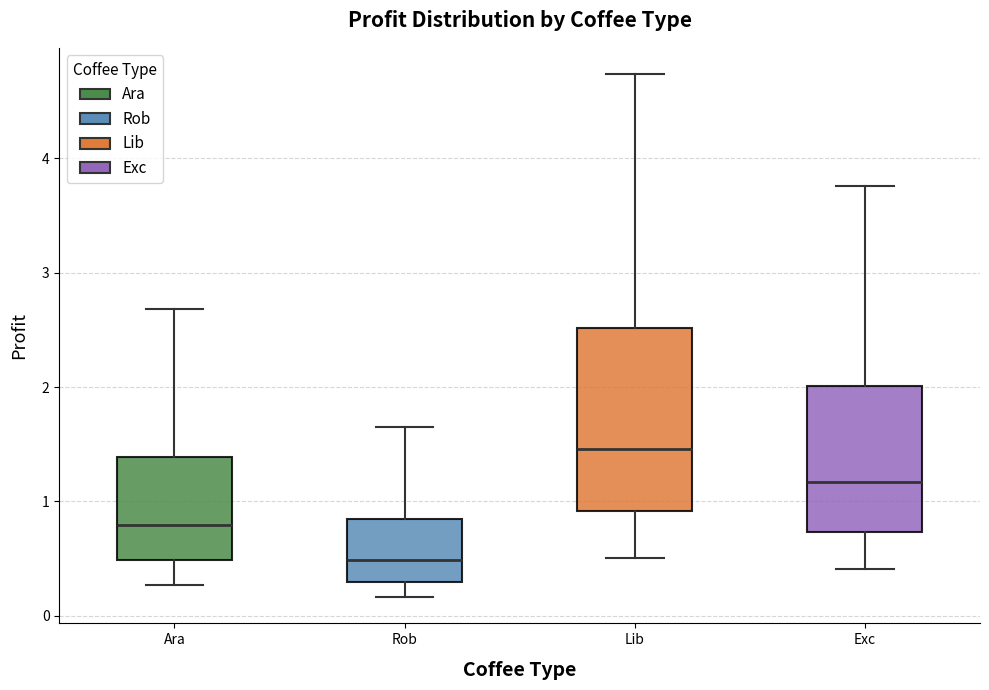

Reading left to right, transcribe this box plot: for each box, give where its median line is, the range the box spans, and where its two whiskers end, as read against the y-axis. The values are not printed on the chart, so give them approximately, as read against the axis.

Ara: median 0.8, box 0.5 to 1.4, whiskers 0.3 to 2.7
Rob: median 0.5, box 0.3 to 0.8, whiskers 0.2 to 1.6
Lib: median 1.5, box 0.9 to 2.5, whiskers 0.5 to 4.7
Exc: median 1.2, box 0.7 to 2.0, whiskers 0.4 to 3.8